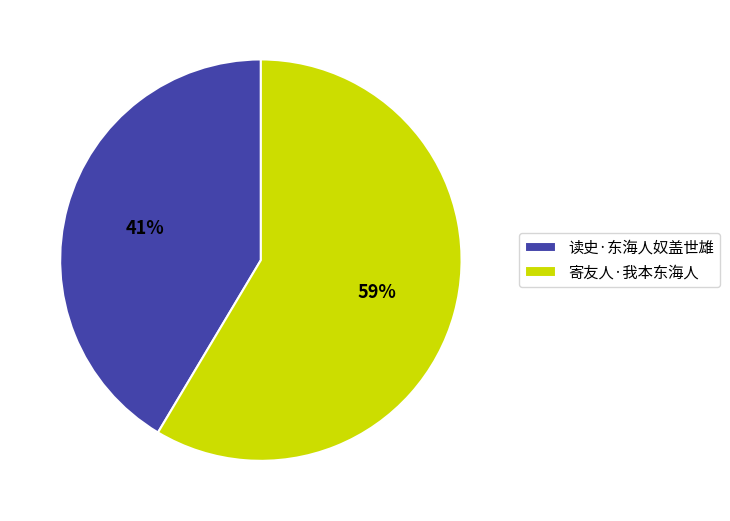

To the nearest percent, what portion does 读史·东海人奴盖世雄 represent?

41%